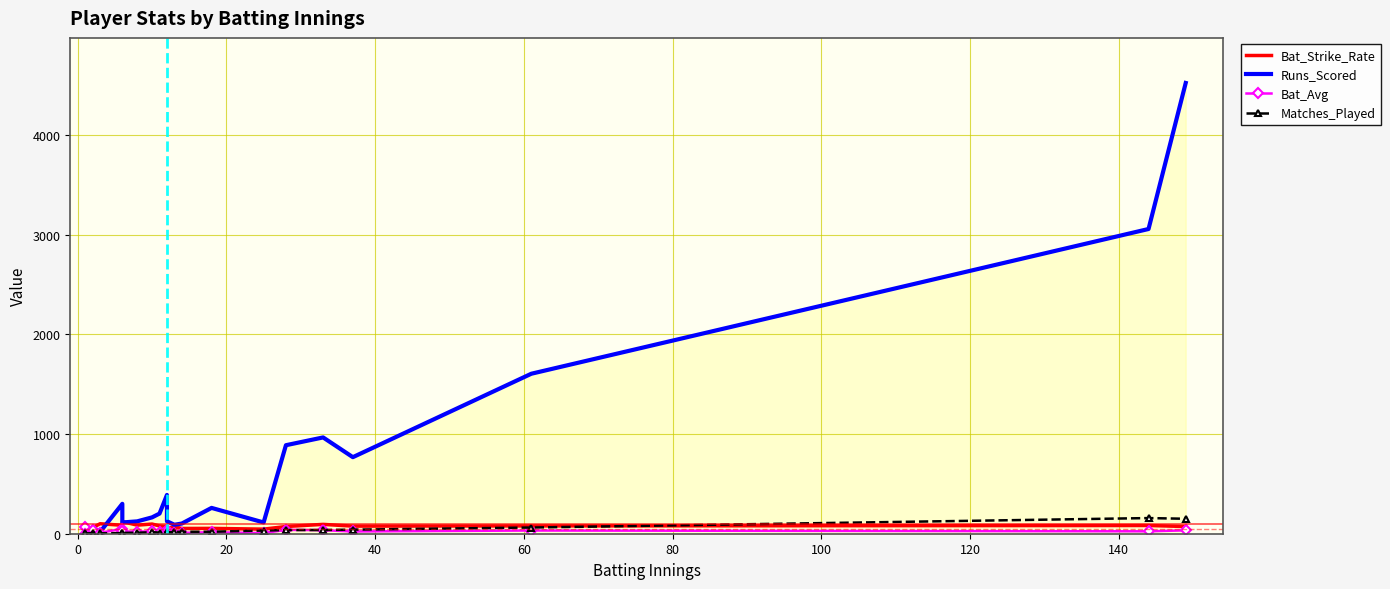

What is the value of the Bat_Avg point at the 12th from the left?

10.4